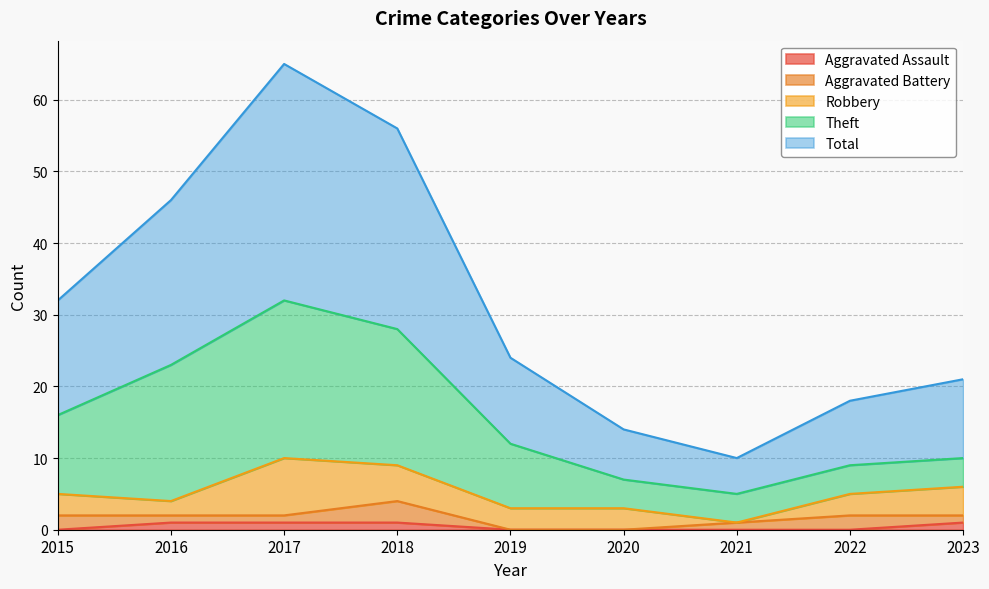

True or false: Aggravated Battery and Total cross at least once.

False